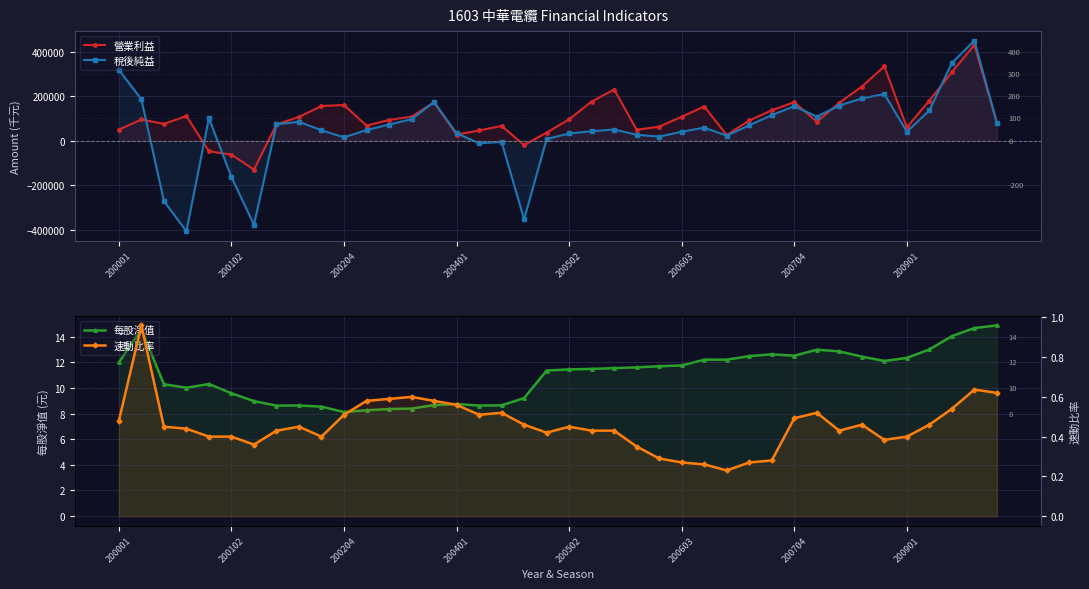

What are all the series names shown in the legend?

營業利益, 稅後純益, 每股淨值, 速動比率